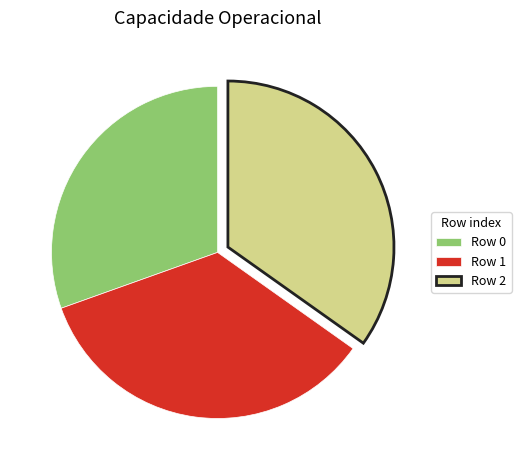

Which slice is the smallest?

Row 0